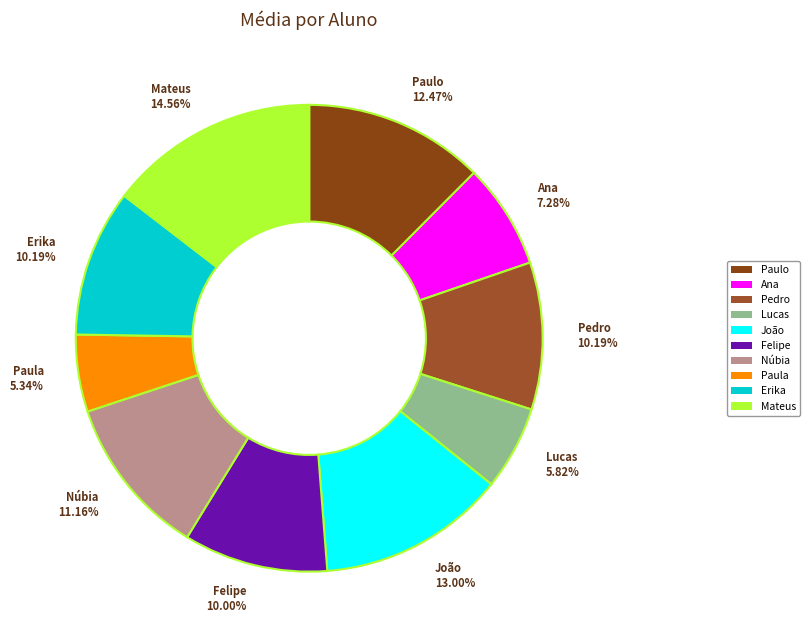

To the nearest percent, what is the average slice percentage?

10%